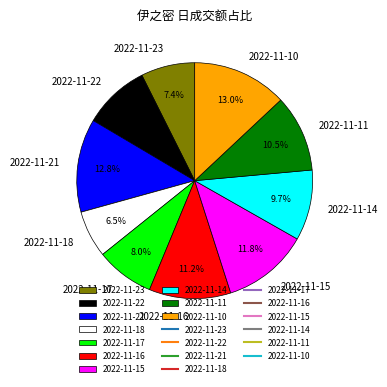

Count the number of slices in the pie.

10